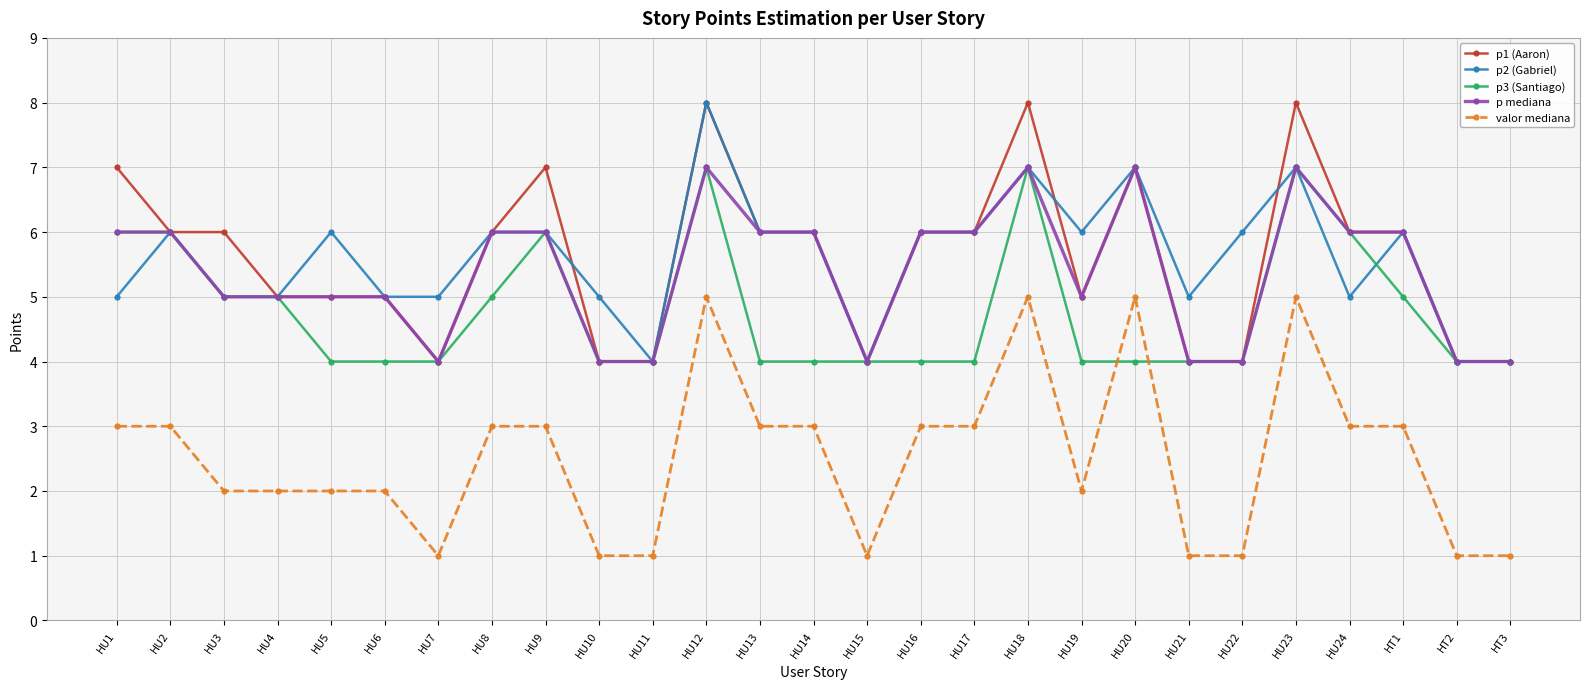

Reading left to right, extract all data points from this chart.

p1 (Aaron): 7	6	6	5	5	5	4	6	7	4	4	8	6	6	4	6	6	8	5	7	4	4	8	6	6	4	4
p2 (Gabriel): 5	6	5	5	6	5	5	6	6	5	4	8	6	6	4	6	6	7	6	7	5	6	7	5	6	4	4
p3 (Santiago): 6	6	5	5	4	4	4	5	6	4	4	7	4	4	4	4	4	7	4	4	4	4	7	6	5	4	4
p mediana: 6	6	5	5	5	5	4	6	6	4	4	7	6	6	4	6	6	7	5	7	4	4	7	6	6	4	4
valor mediana: 3	3	2	2	2	2	1	3	3	1	1	5	3	3	1	3	3	5	2	5	1	1	5	3	3	1	1